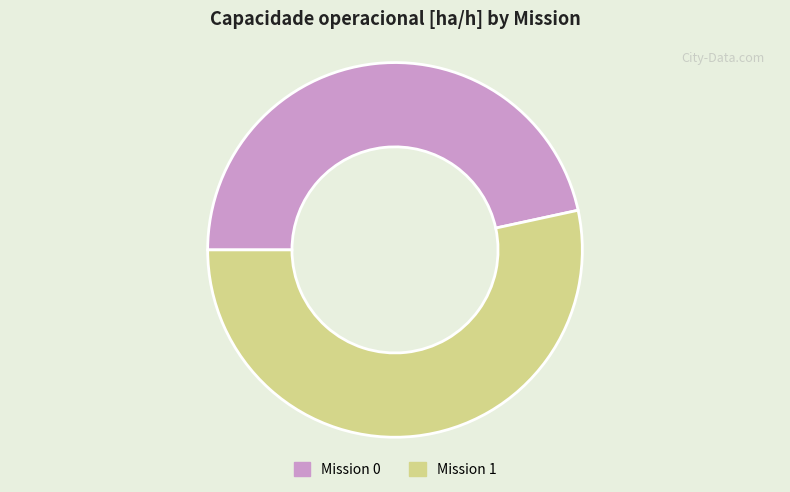

Which slice is the largest?

Mission 1